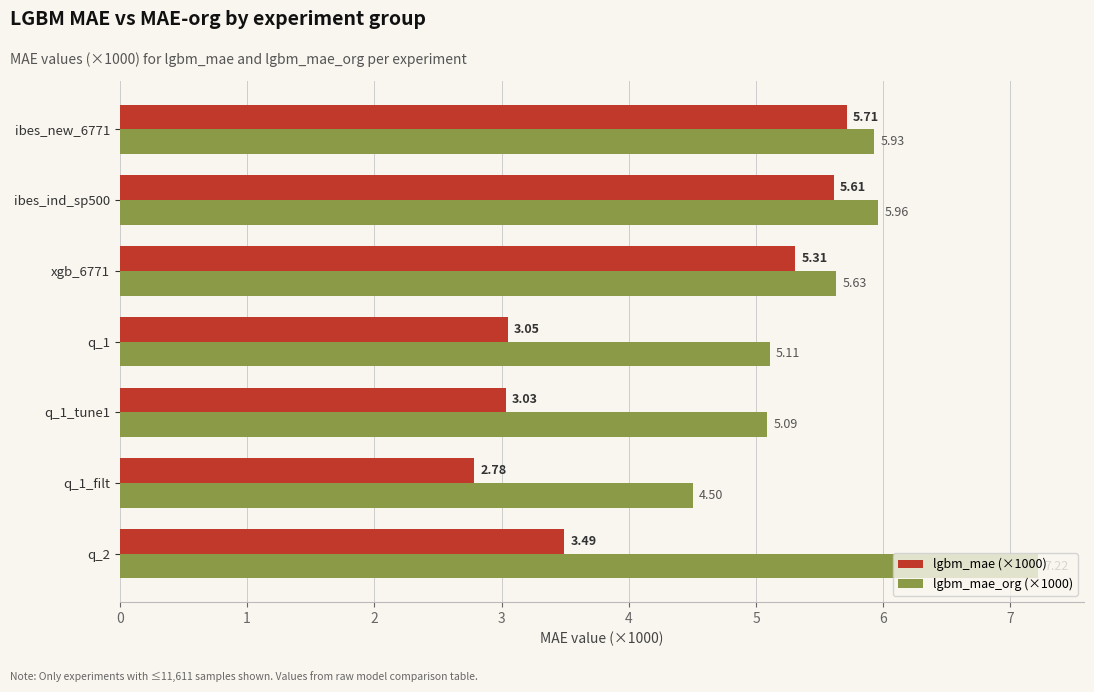

At how many categories does at least one series exceed 3?

7